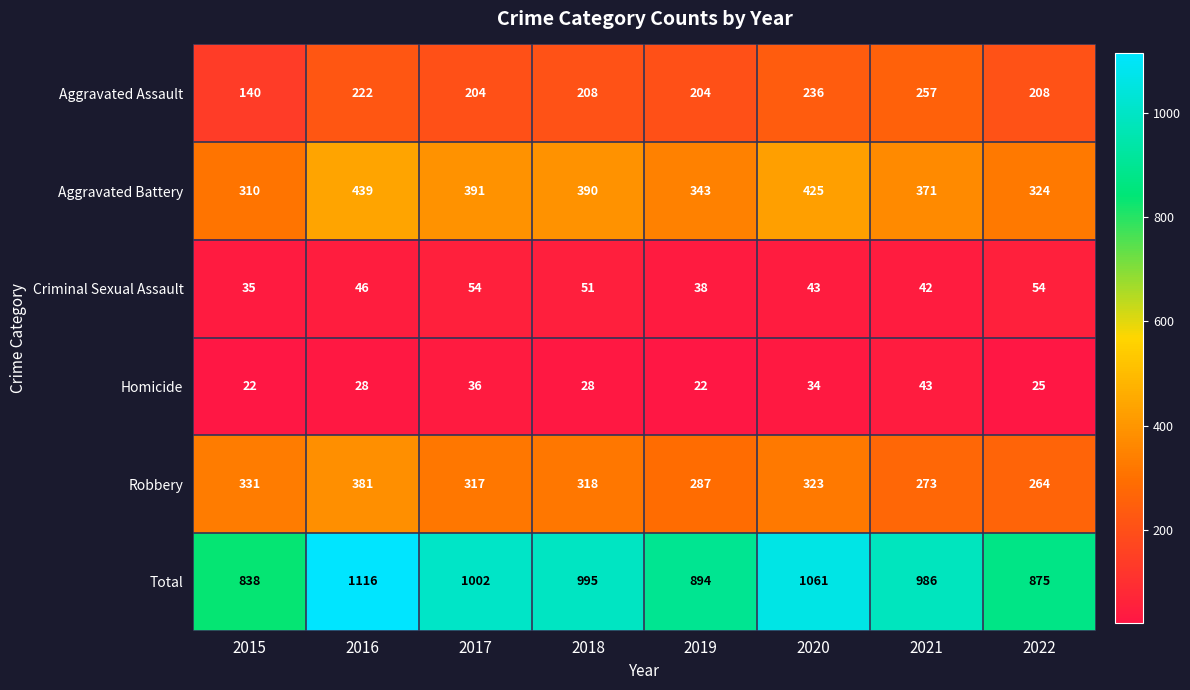

Read the Robbery value at 2015.

331